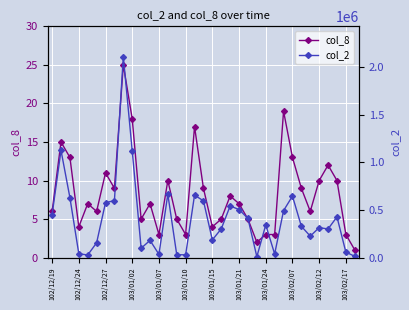

How many data points in col_2 are less than 329420?

17